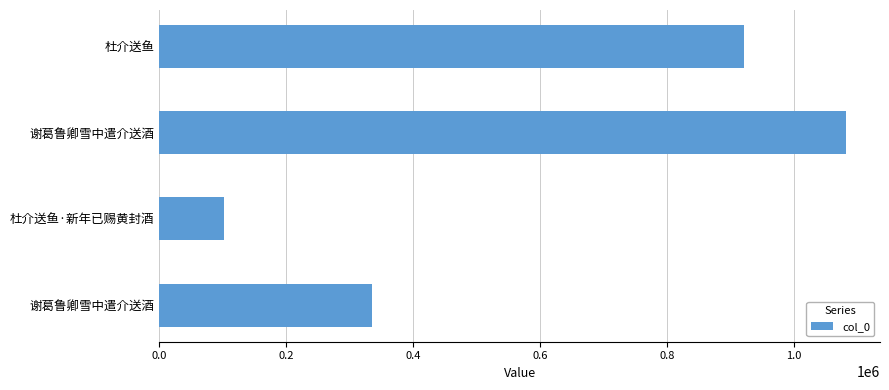

How many bars are there in total?

4